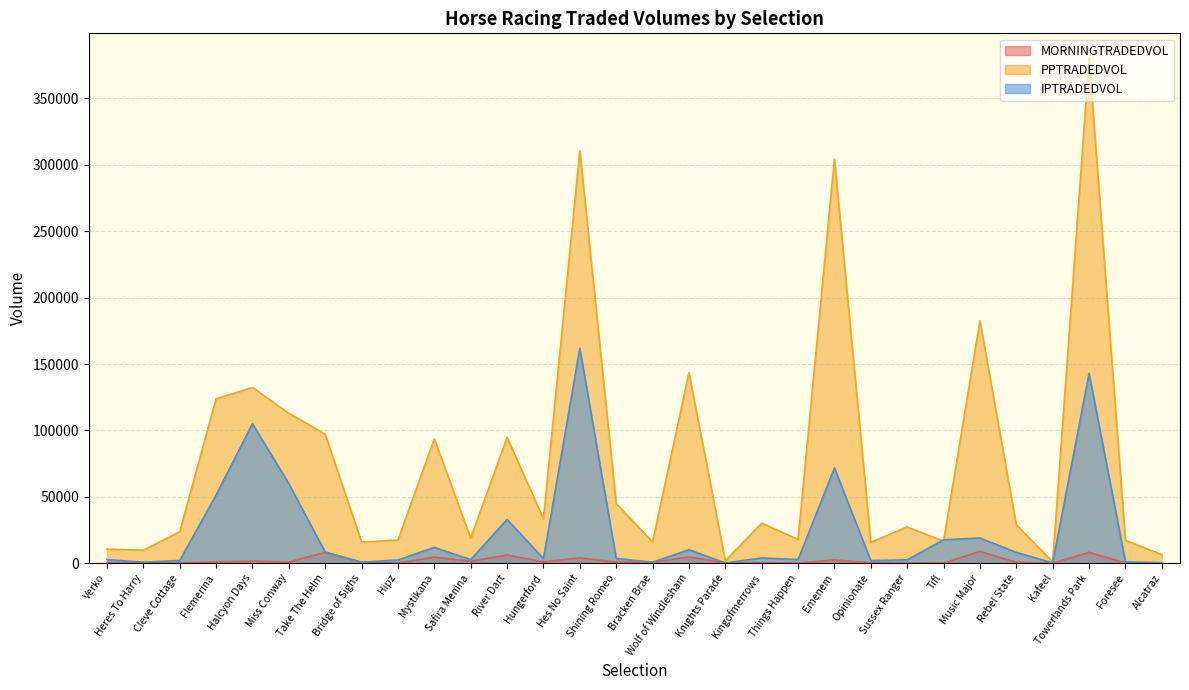

What is the average value of the MORNINGTRADEDVOL series?

1907.7